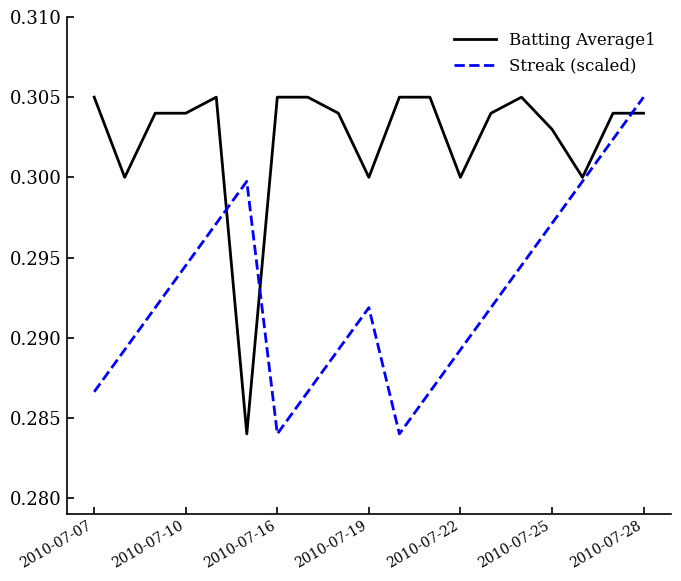

List the series in order of their overall mean, lowest first.

Streak (scaled), Batting Average1